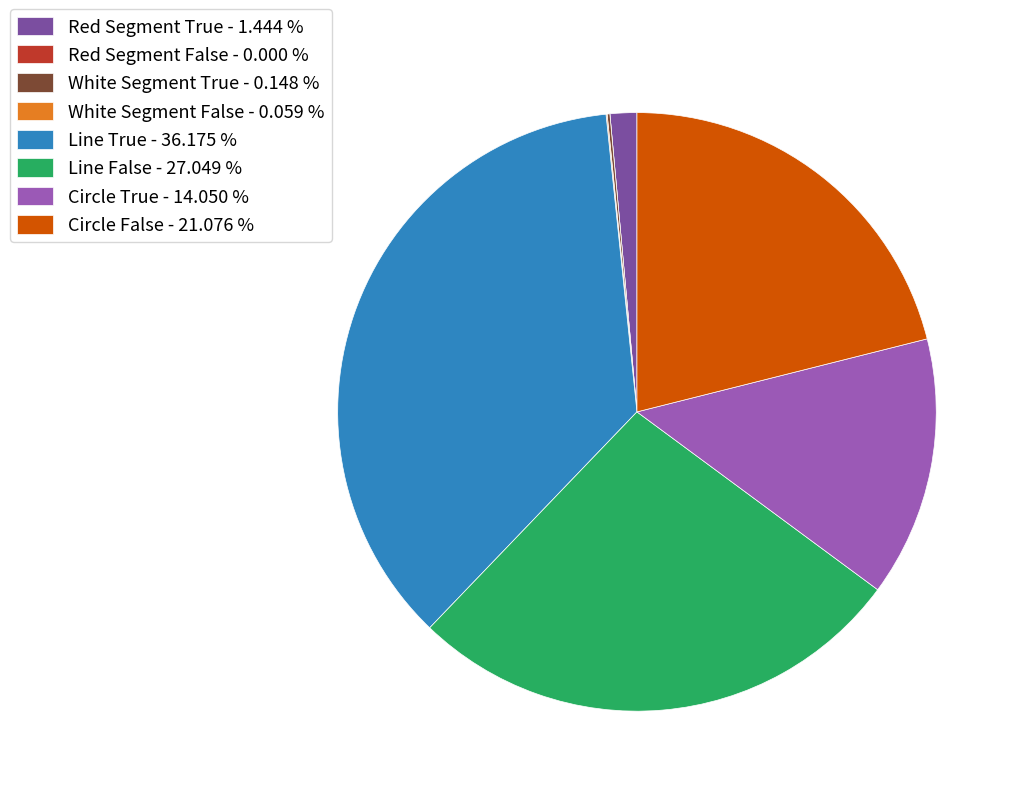

Is the sum of Circle True and Line False greater than half?

No